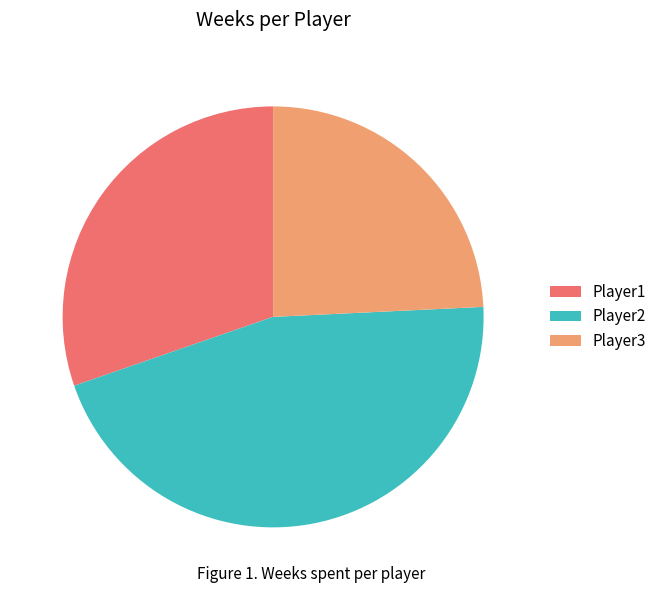

Do Player2 and Player1 together represent more than half of the pie?

Yes